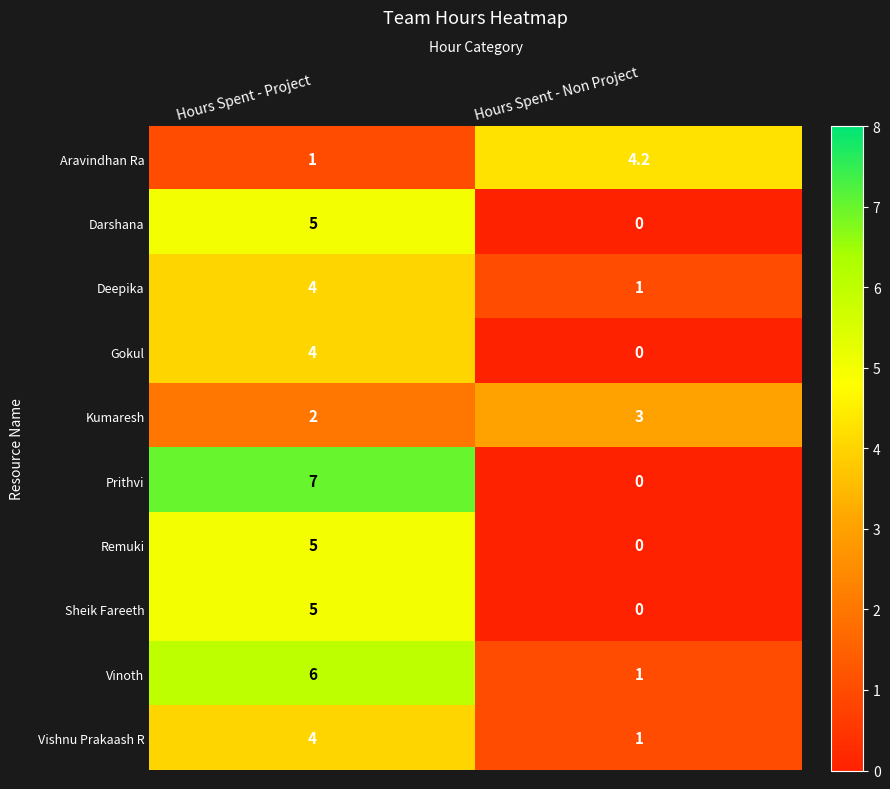

What is the average value of the Vishnu Prakaash R series?

2.5